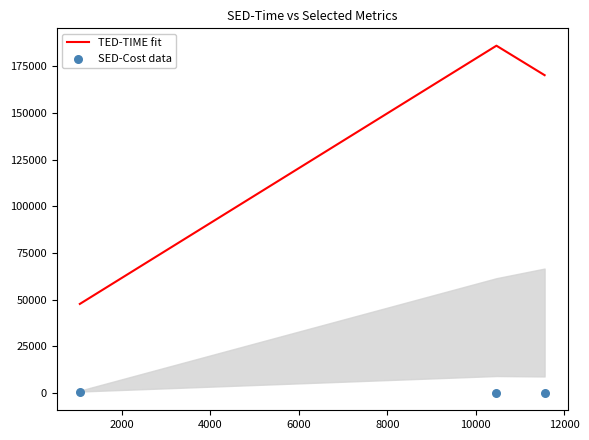

Which series contains the lowest Y value?

SED-Cost data